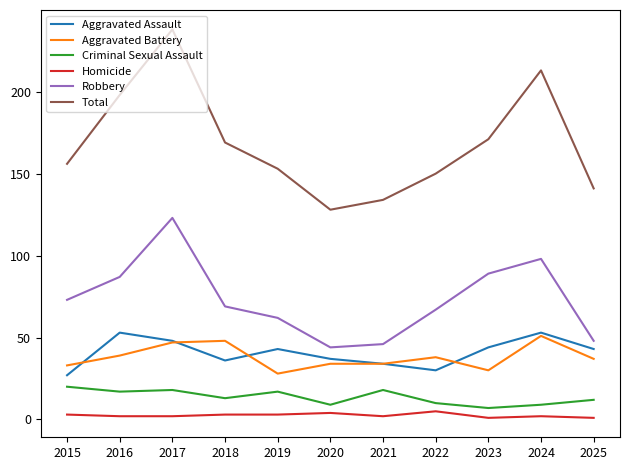

What is the difference between the highest and lowest values at 2020?

124